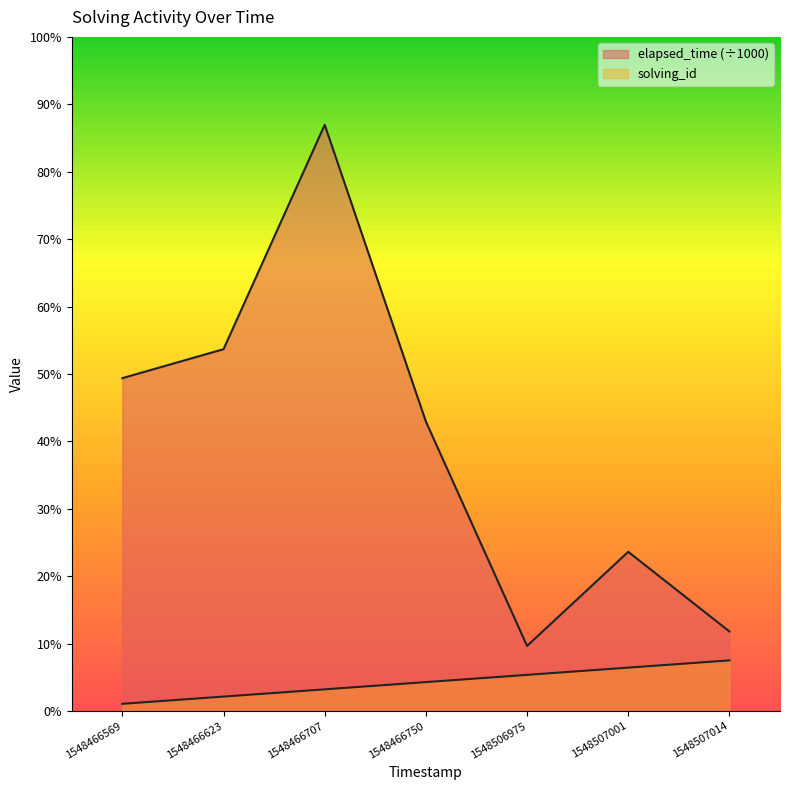

What is the highest value of the solving_id series?

7